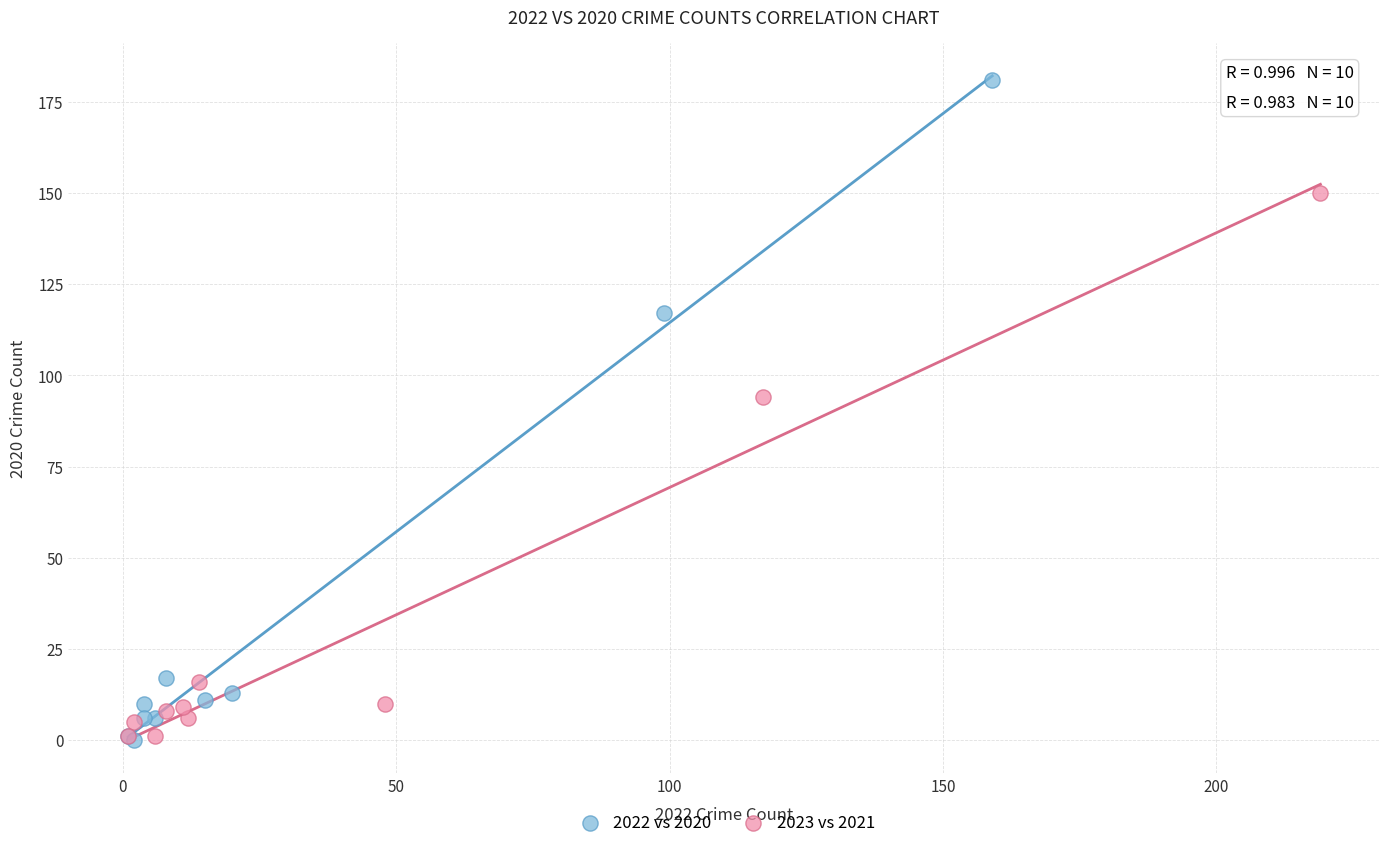

Which series has the largest Y range (max minus min)?

2022 vs 2020